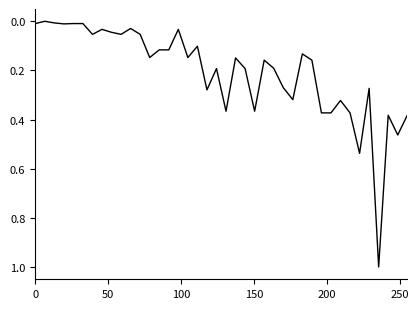

What is the difference between the maximum and minimum values?

1.0